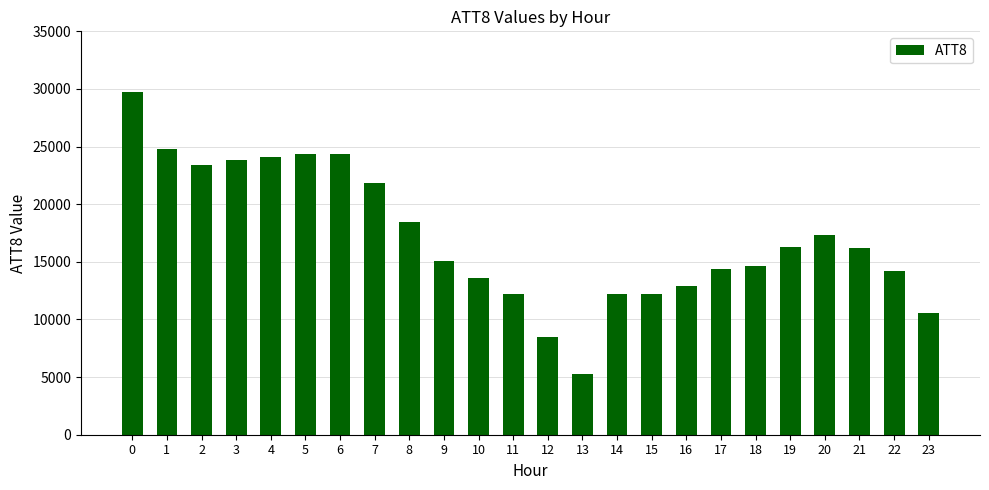

The chart shows a value of 29700 at 0. True or false?

True